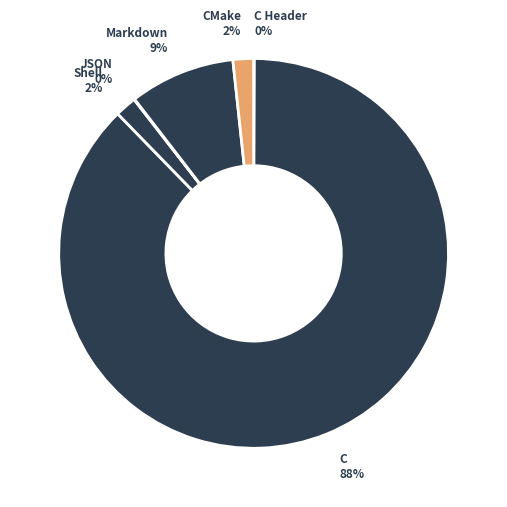

Which slice is the largest?

C